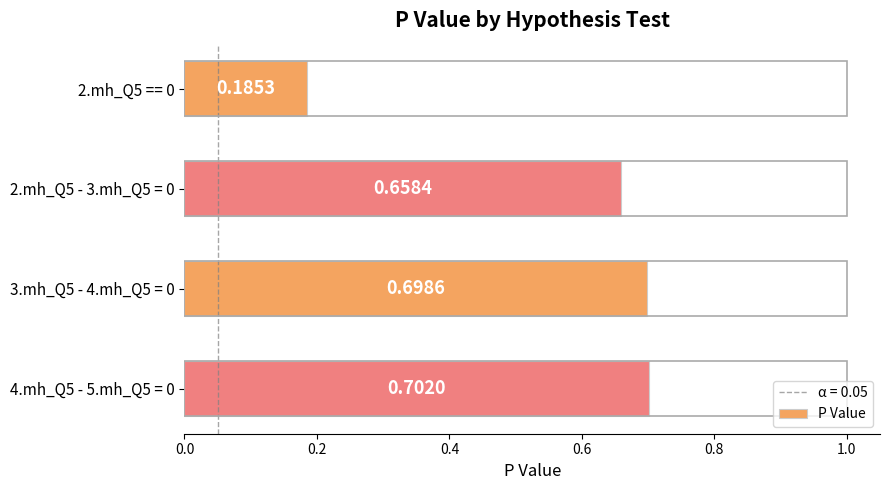

Which has a higher value, 2.mh_Q5 == 0 or 3.mh_Q5 - 4.mh_Q5 = 0?

3.mh_Q5 - 4.mh_Q5 = 0